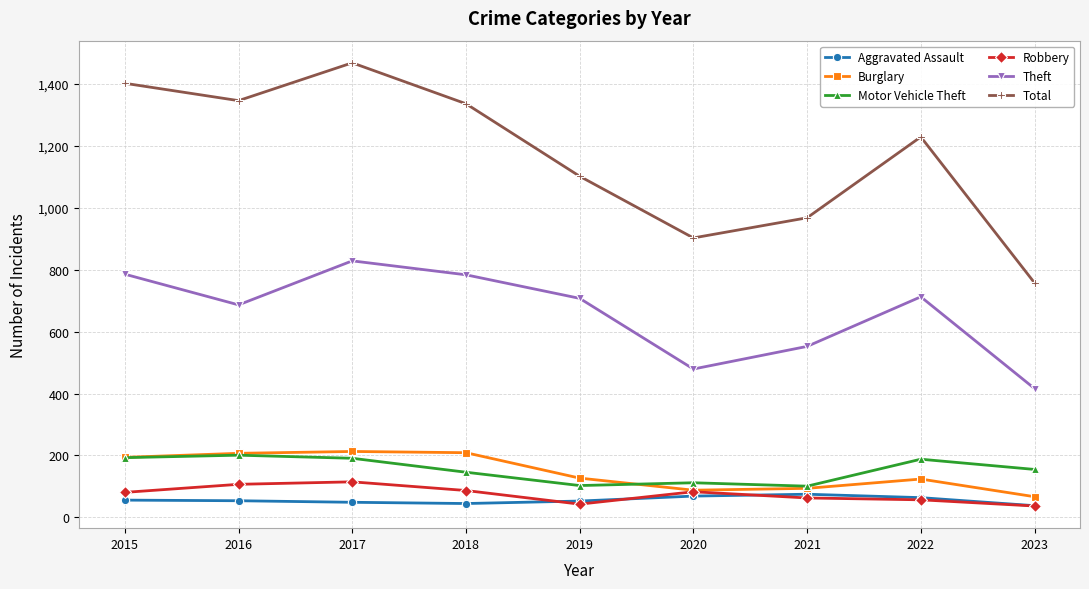

The Aggravated Assault series shows 38 at 2023. True or false?

True